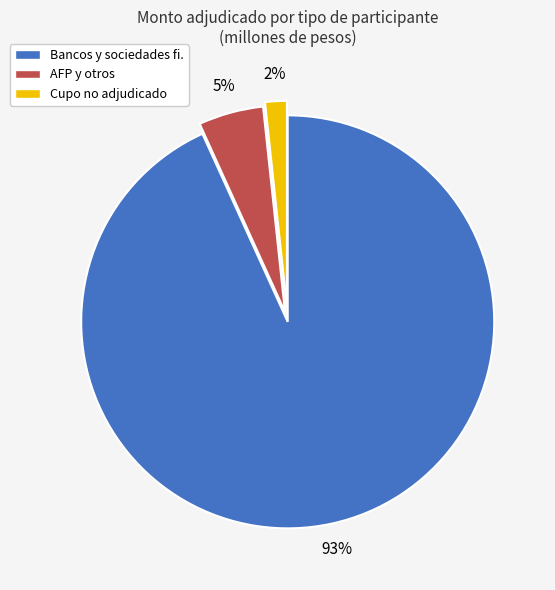

To the nearest percent, what is the average slice percentage?

33%